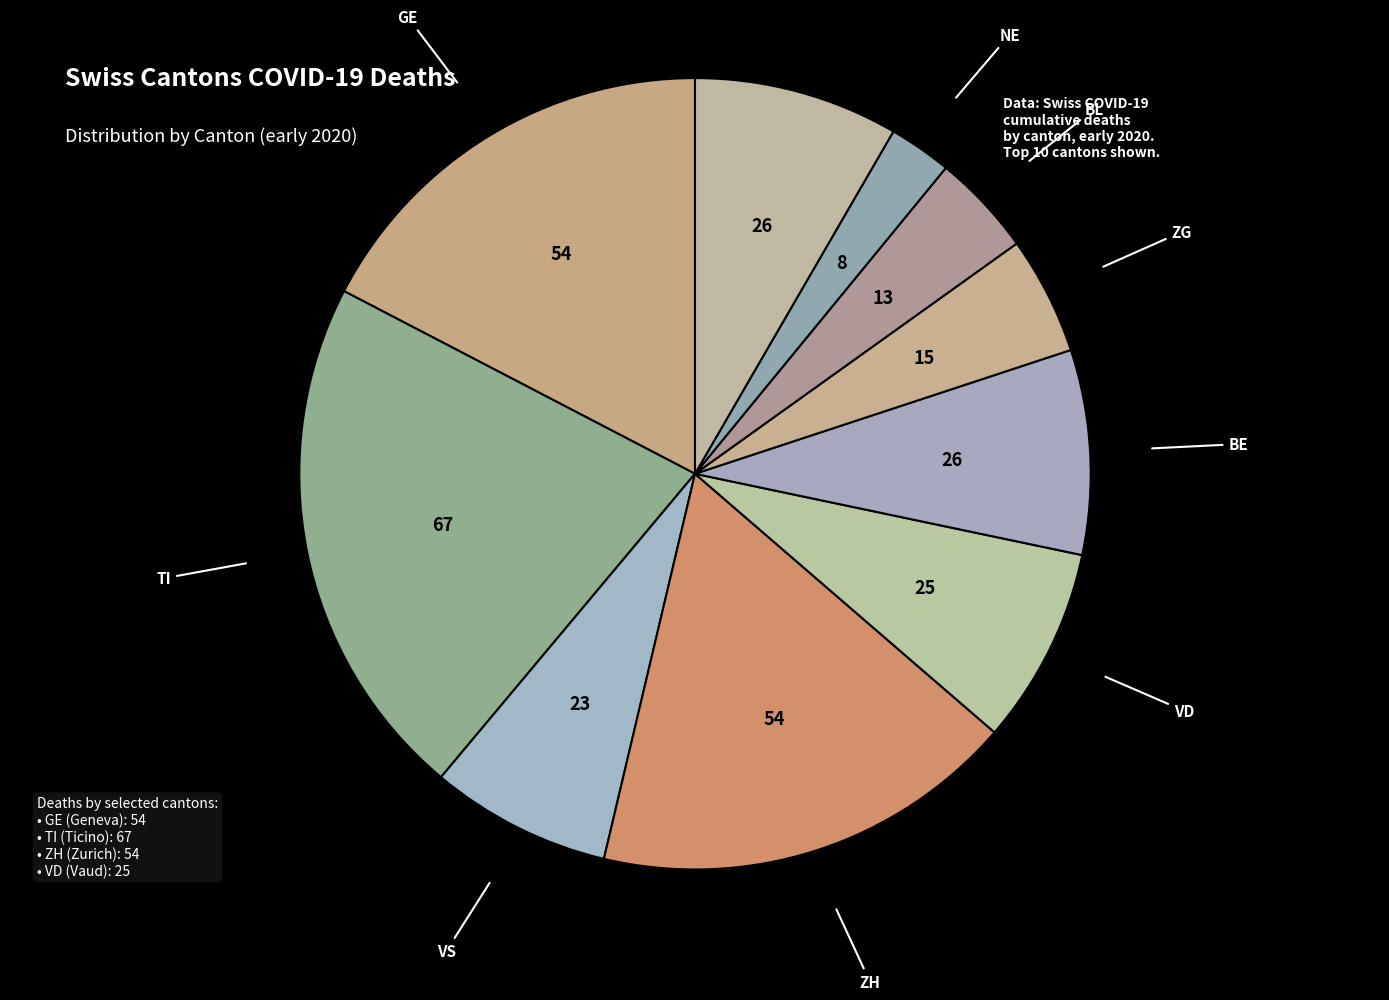

How many segments does this pie chart have?

10